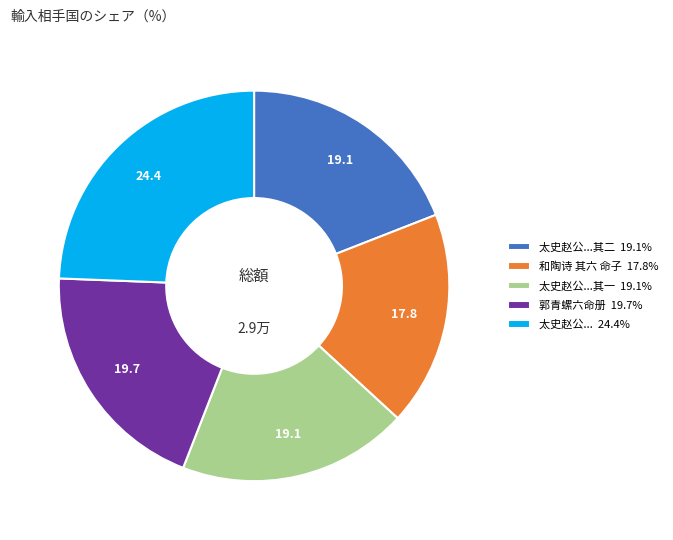

What is the ratio of the value at 太史赵公...其一 19.1% to the value at 和陶诗 其六 命子 17.8%?

1.1